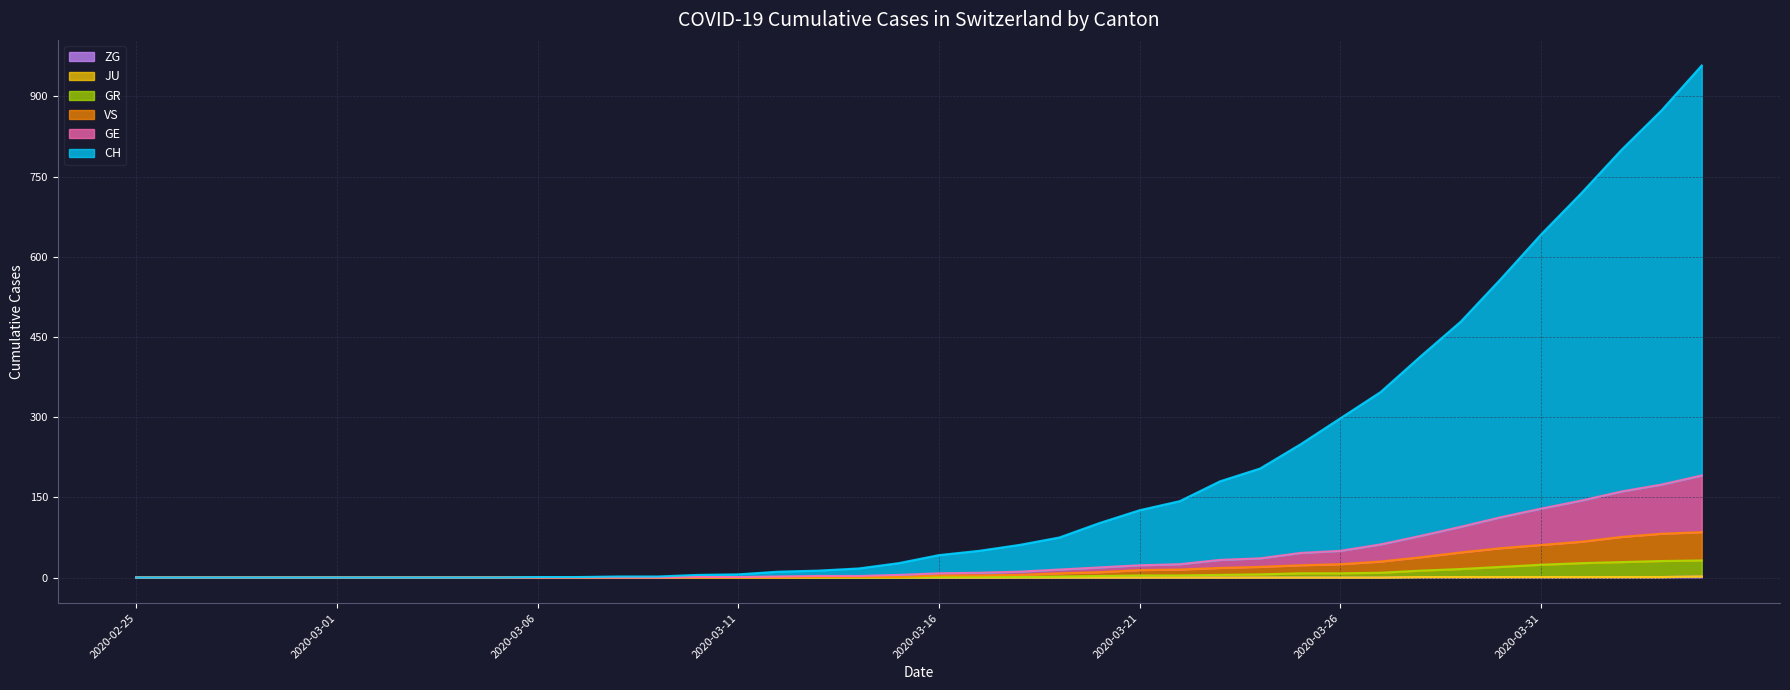

True or false: VS (line) and ZG (line) cross at least once.

False